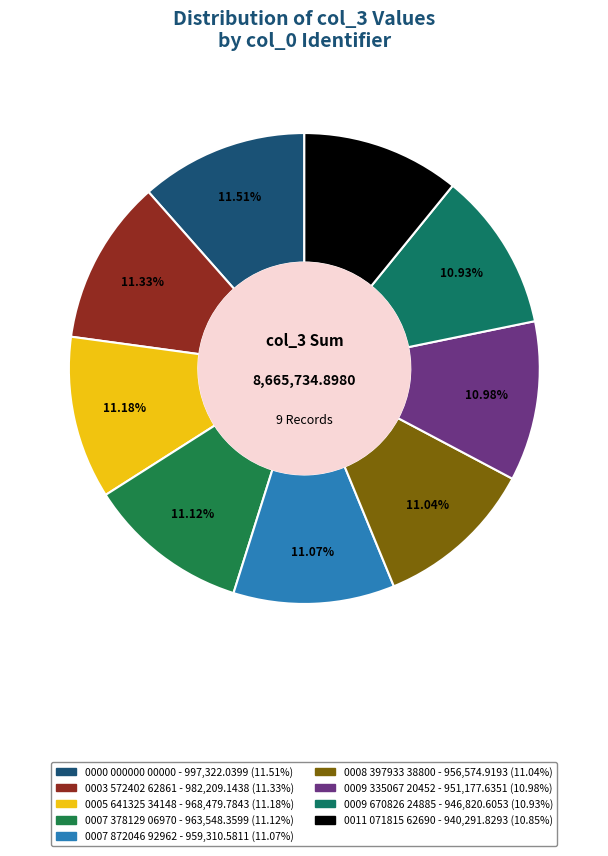

What is the largest slice in the pie chart?

0000 000000 00000